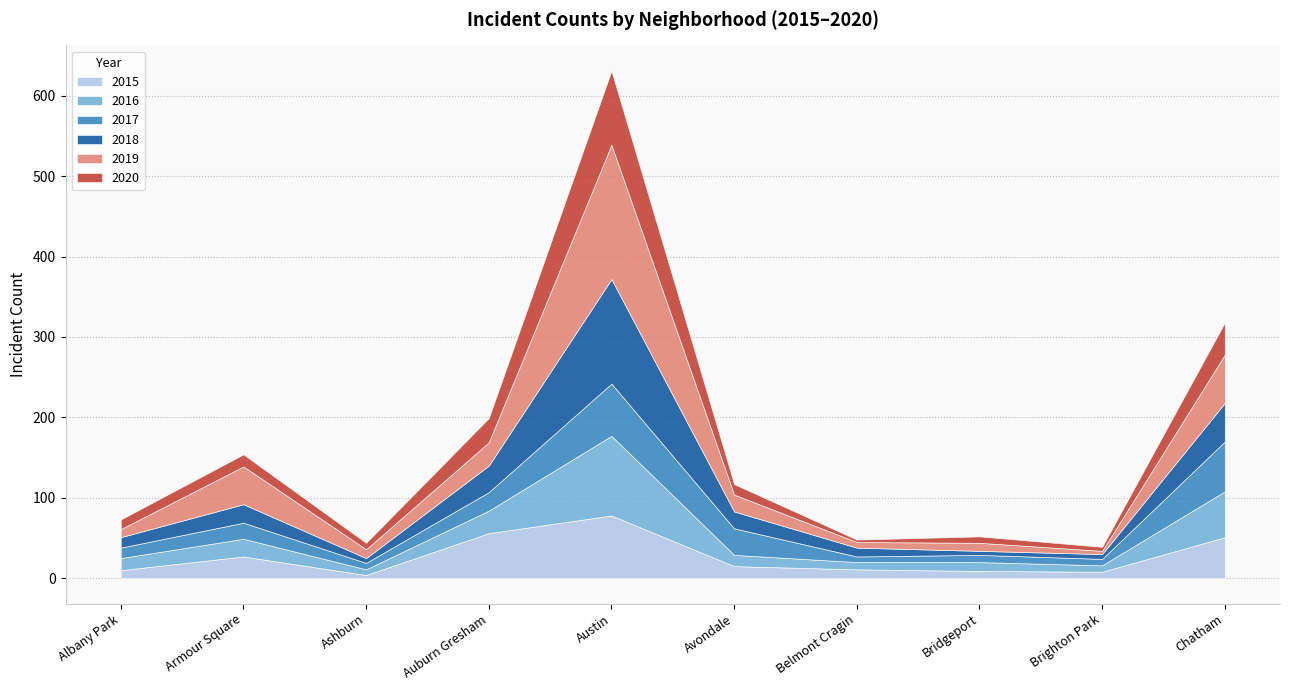

Where does the 2019 series first go above 21?

Armour Square